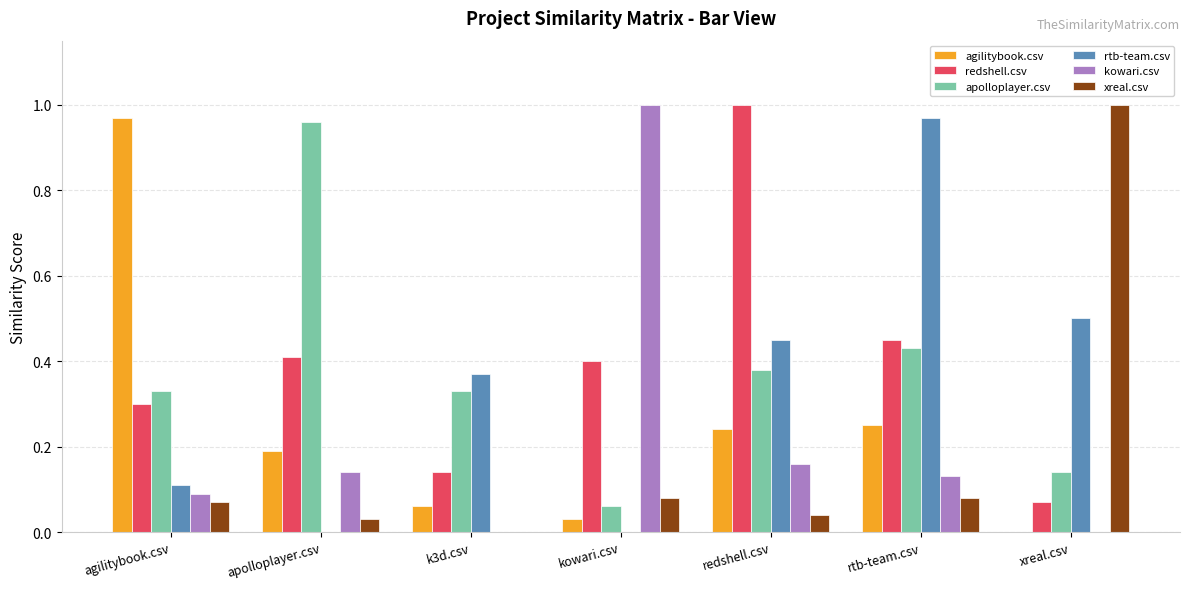

What is the total value across all series at agilitybook.csv?

1.9